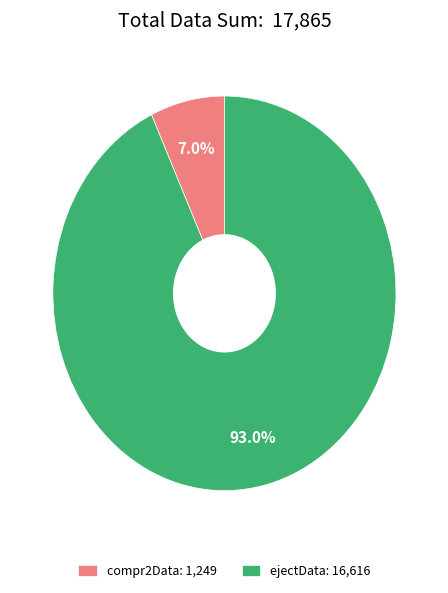

What is the total percentage of ejectData: 16,616 and compr2Data: 1,249?

100.0%